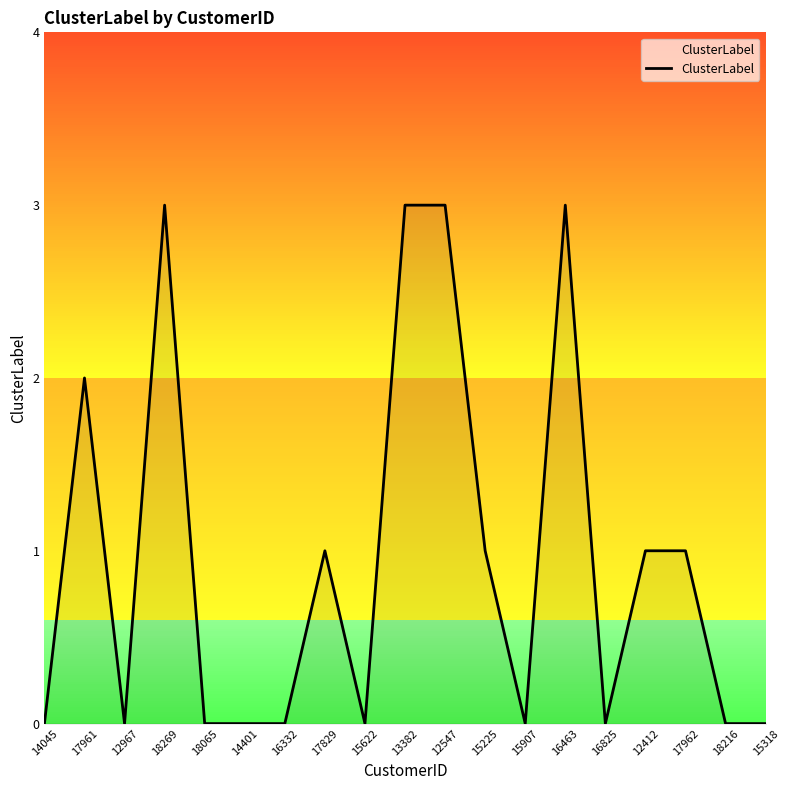

True or false: the data has more than 1 interior local peaks.

True